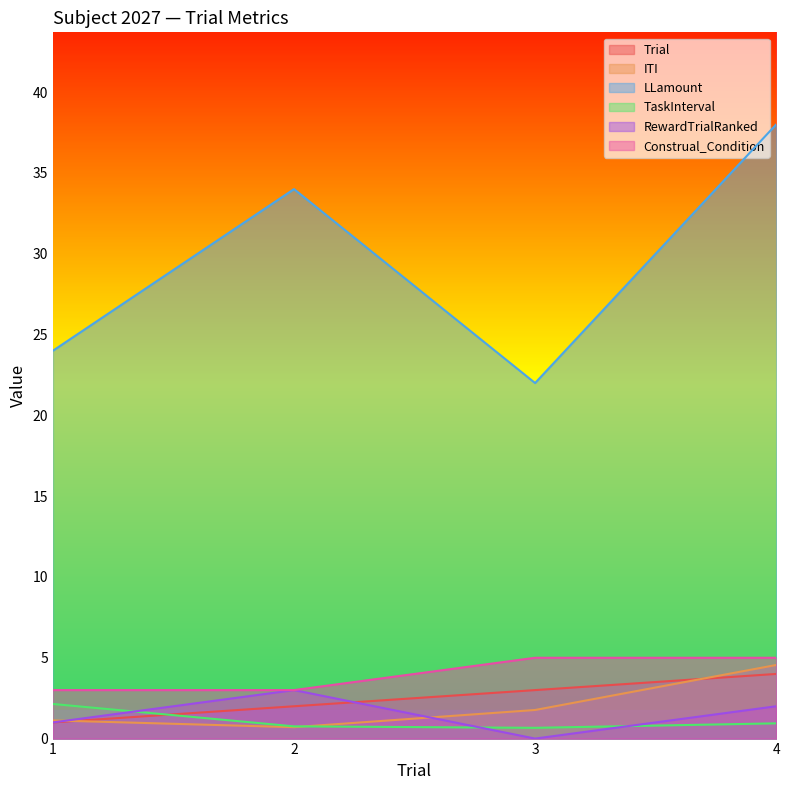

What is the lowest value of the TaskInterval series?

0.7